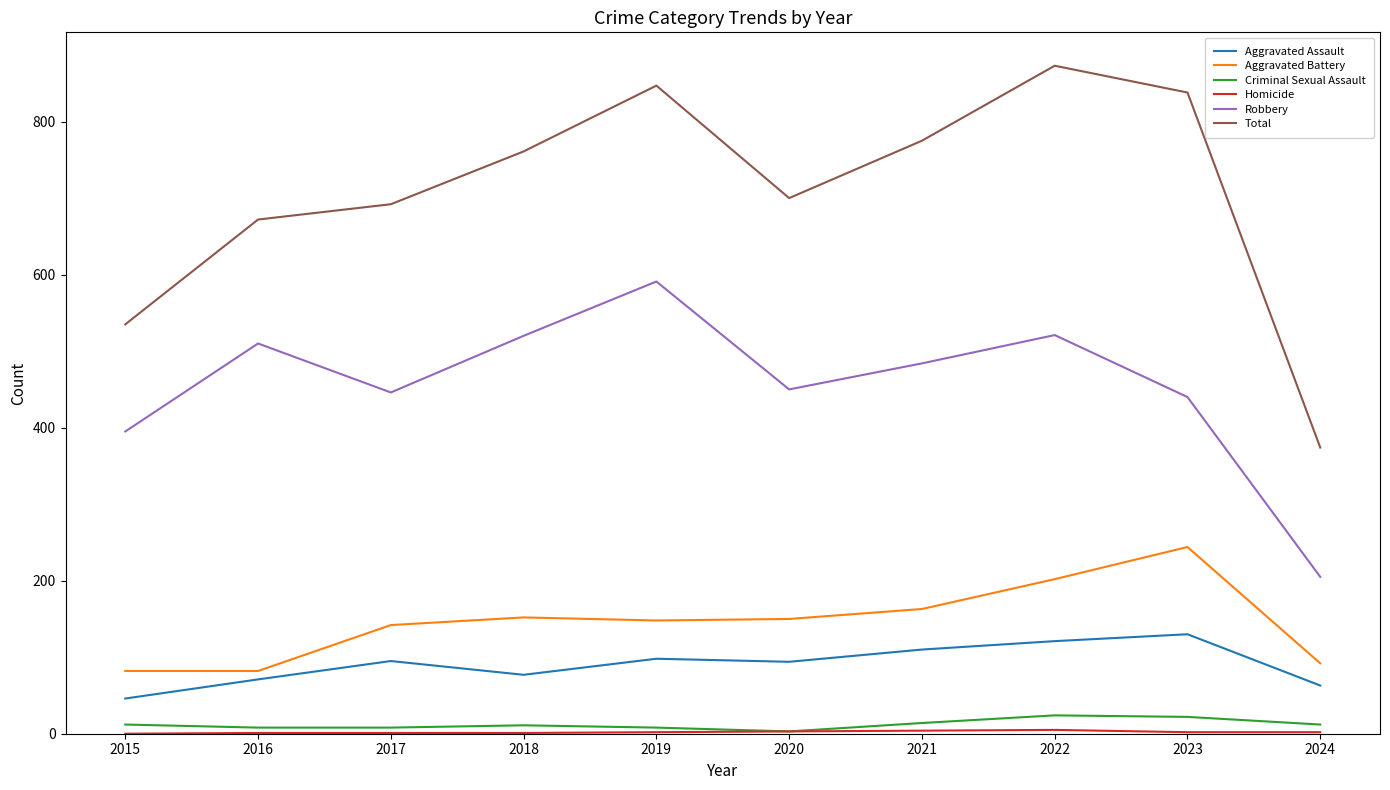

The Total series shows 873 at 2022. True or false?

True